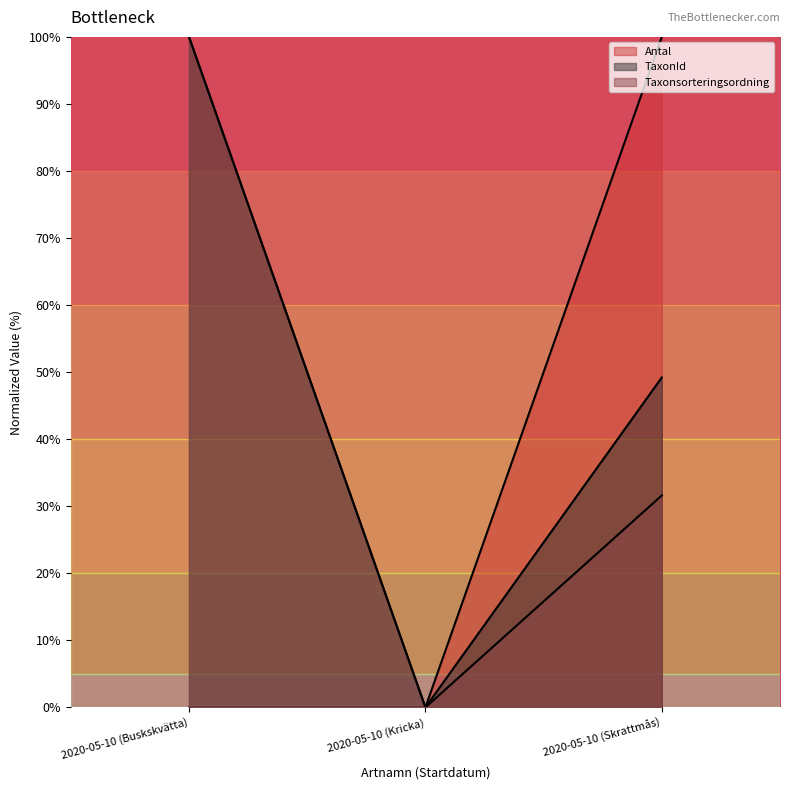

Reading right to left, what are all the values shown in this chart?

Antal: 100.0	0.0	0.0
TaxonId: 49.2	0.0	100.0
Taxonsorteringsordning: 31.6	0.0	100.0